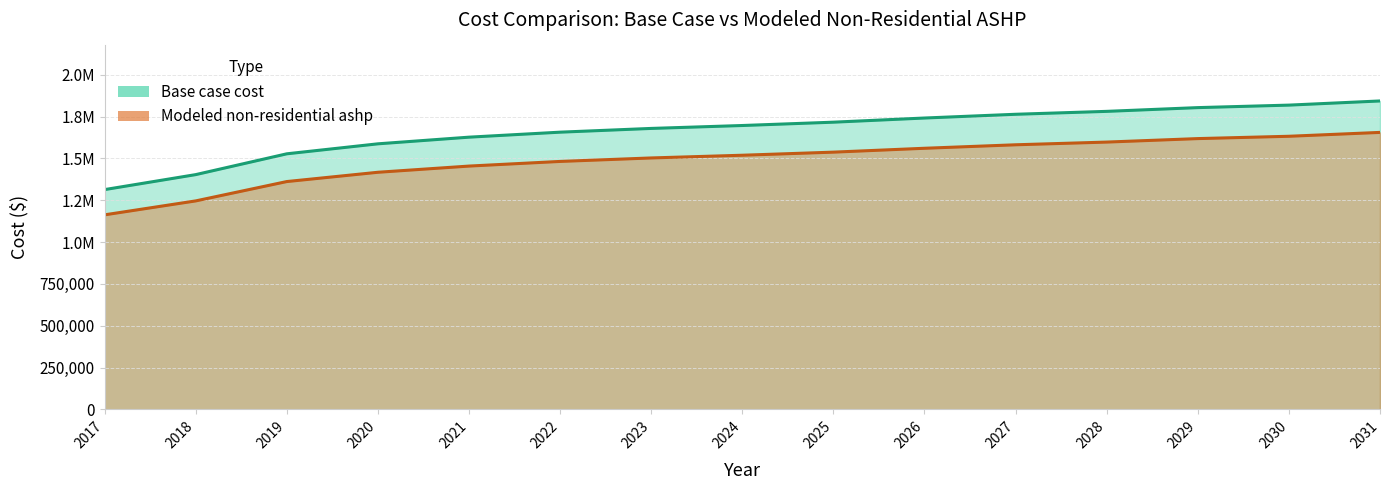

Rank the series by their average value, from lowest to highest.

Modeled non-residential ashp, Base case cost